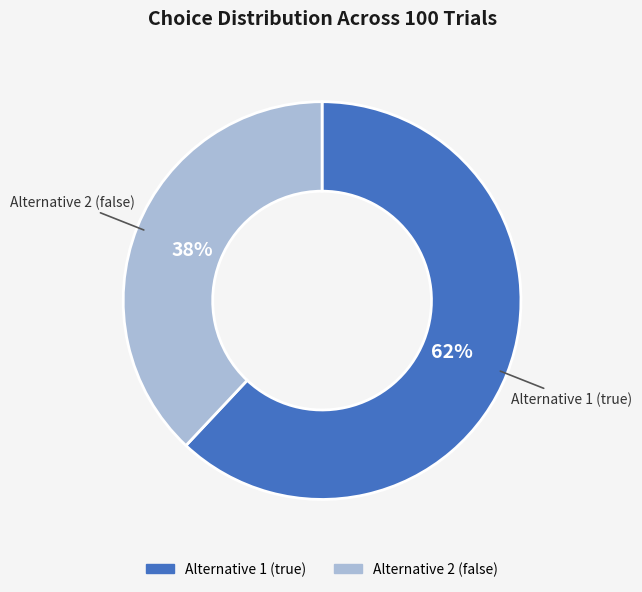

Approximately how many times larger is the value at Alternative 2 (false) compared to Alternative 1 (true)?

0.6